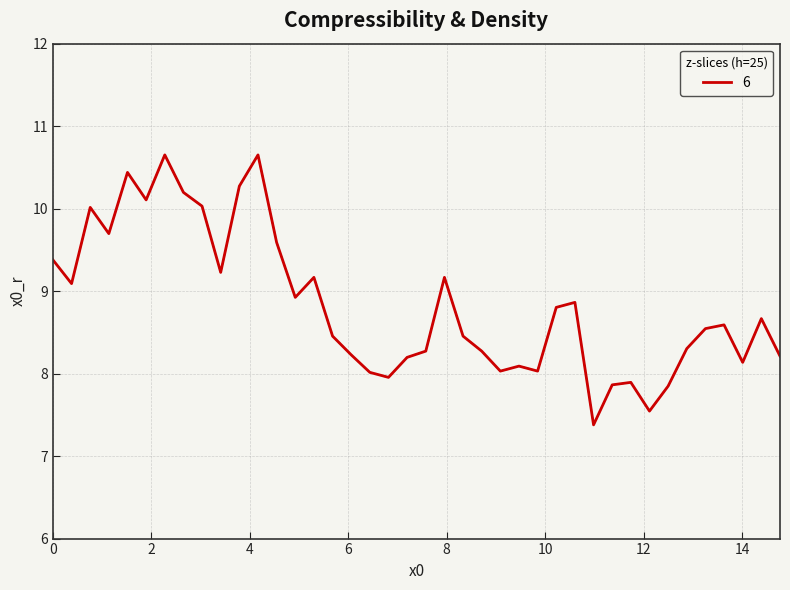

What is the minimum value shown in the chart?

7.4